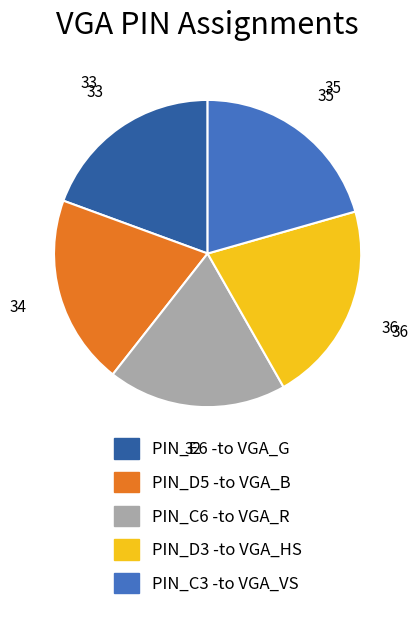

Is there any slice that represents more than half of the pie?

No